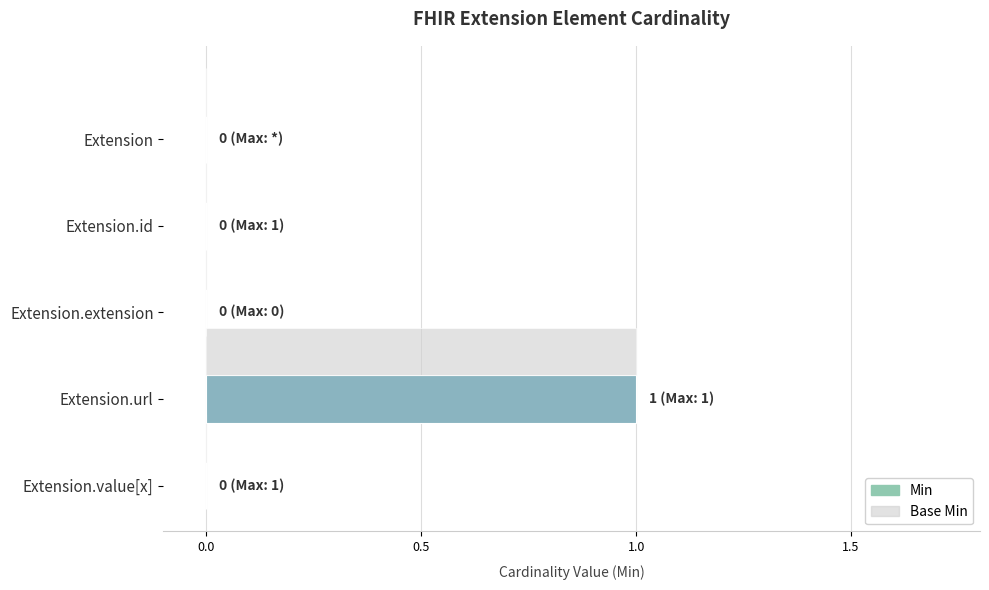

At which category is the sum across all series the highest?

Extension.url